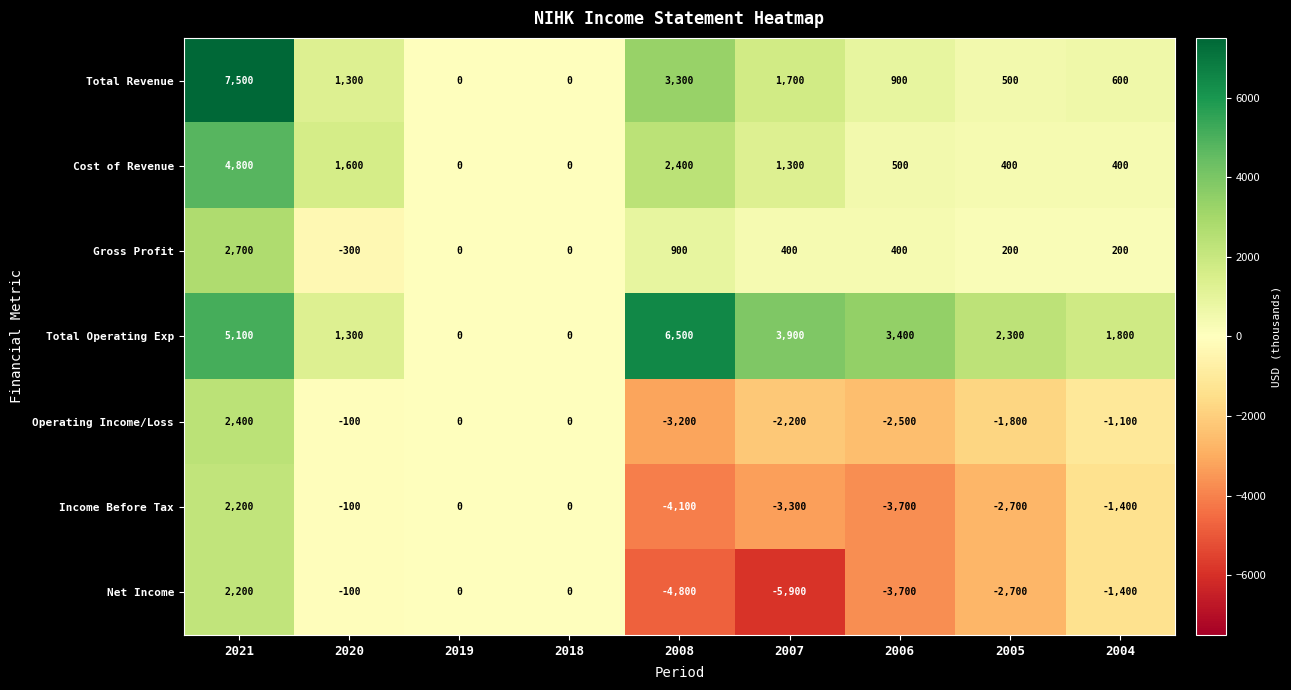

At how many categories does at least one series exceed 4928?

2